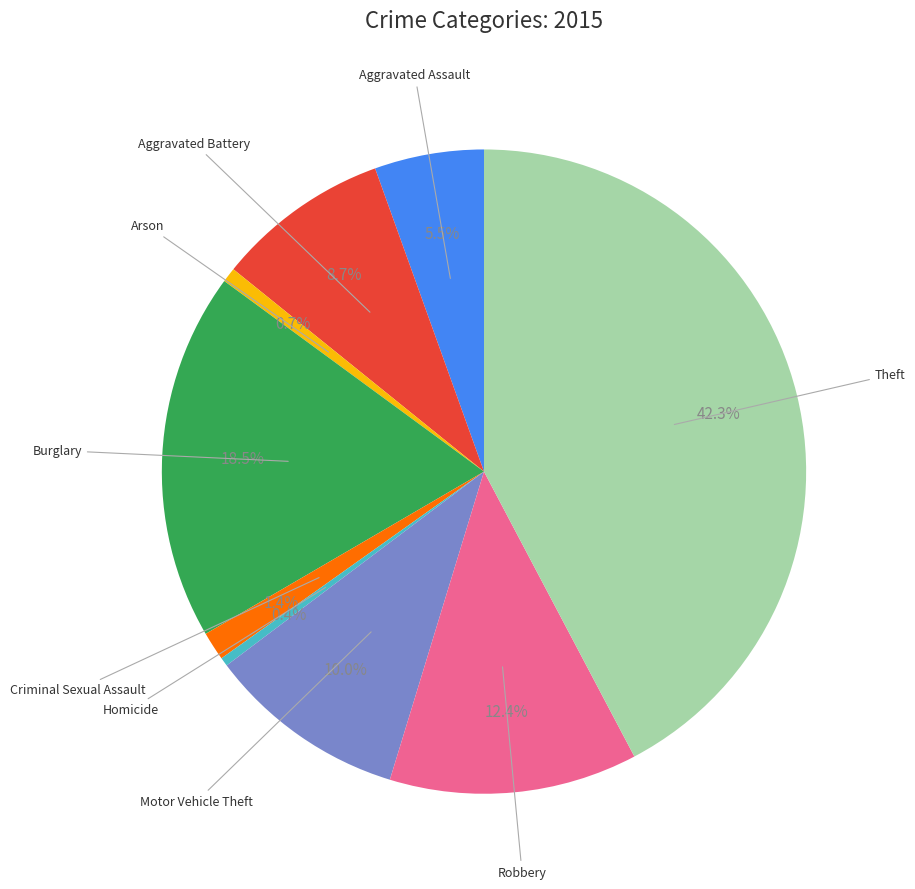

Is there a majority slice in this chart?

No